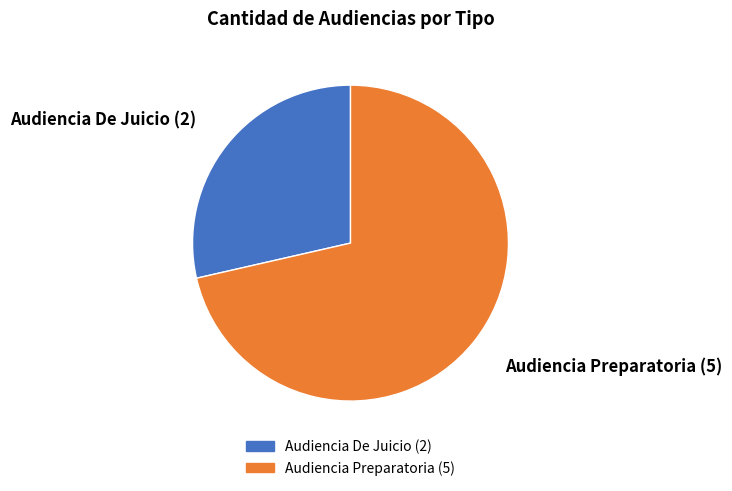

Combined, do Audiencia De Juicio and Audiencia Preparatoria account for over 50%?

Yes